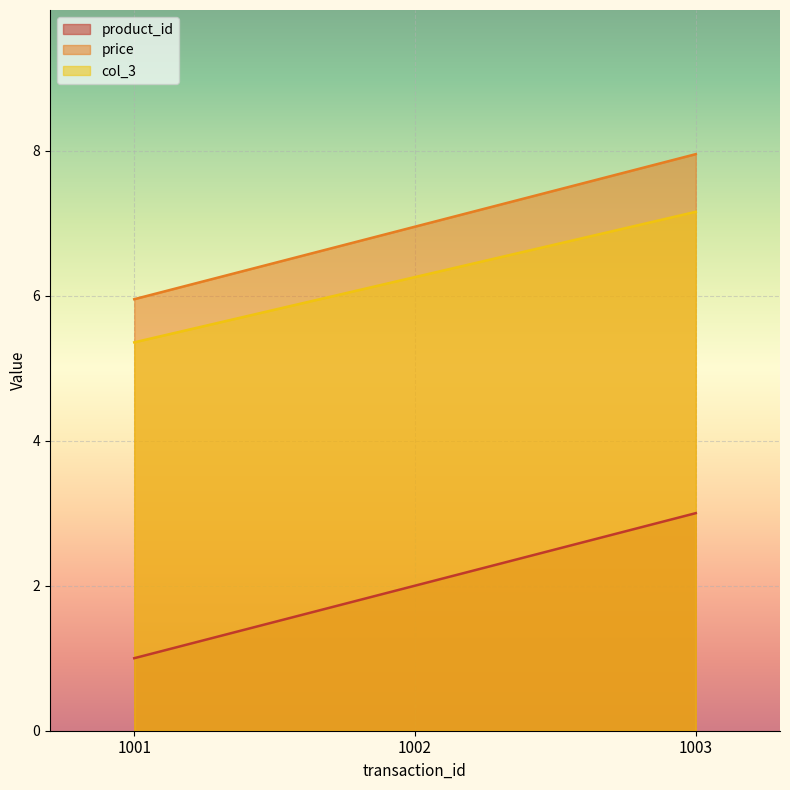

Does the chart display data point markers on the line(s)?

No